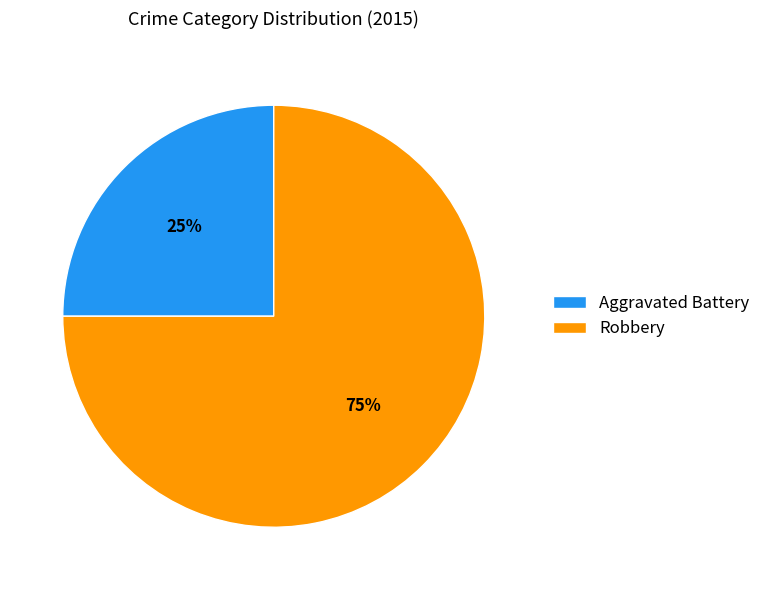

What percentage is the Robbery slice, to the nearest percent?

75%